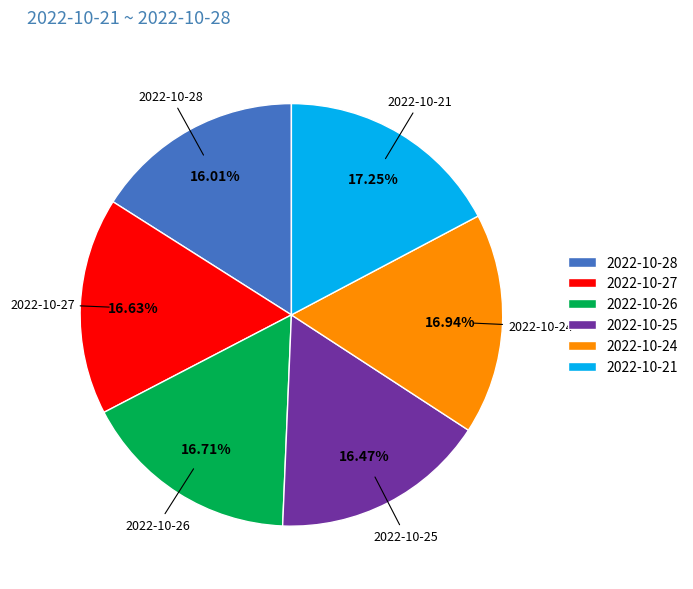

Approximately how many times larger is the value at 2022-10-24 compared to 2022-10-28?

1.1